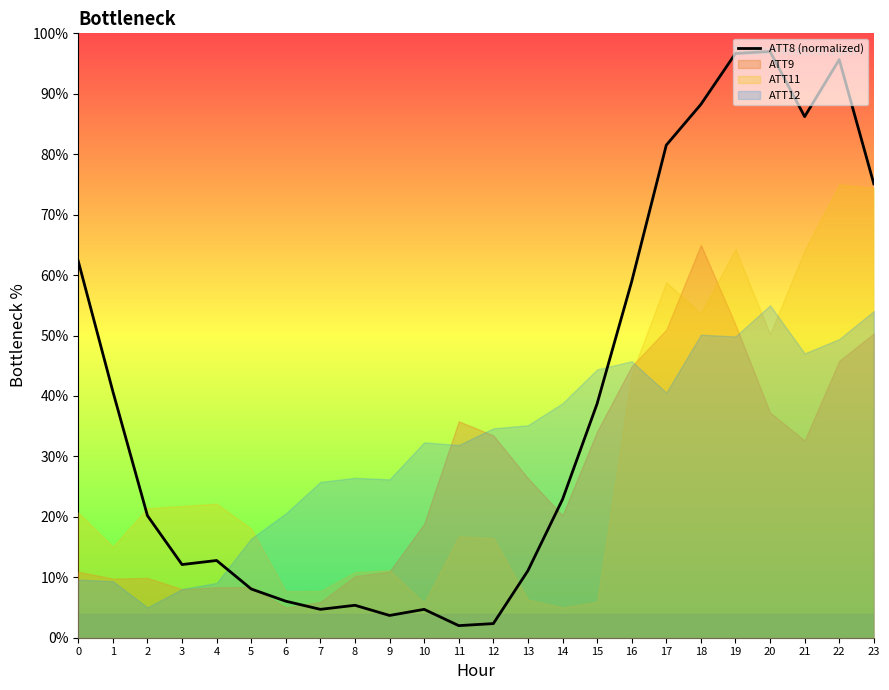

What is the average value?

39.0